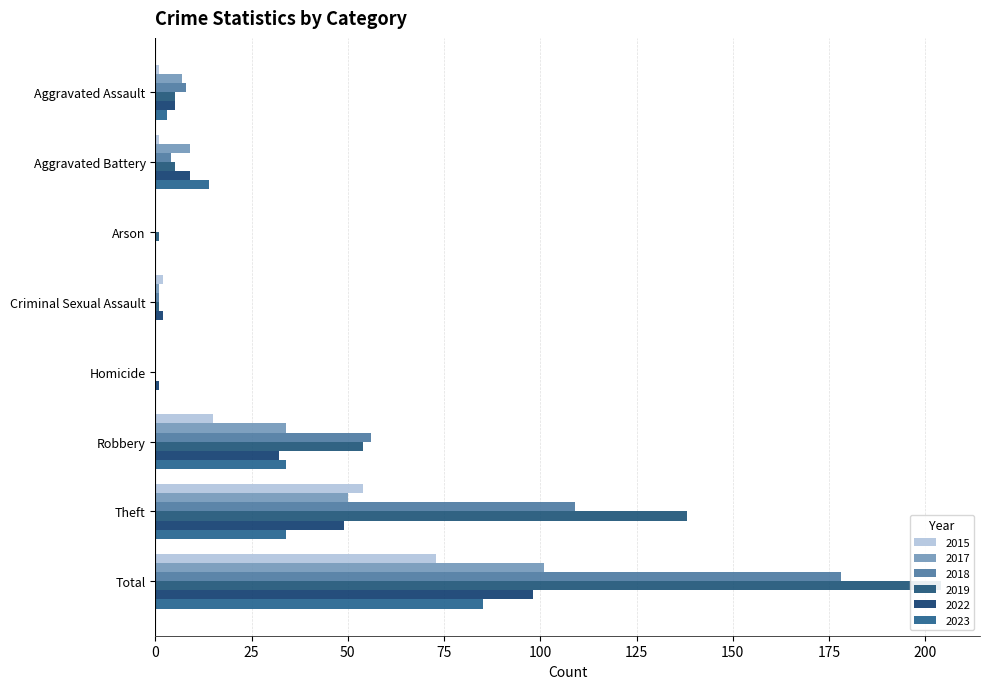

How many groups of bars are there?

8